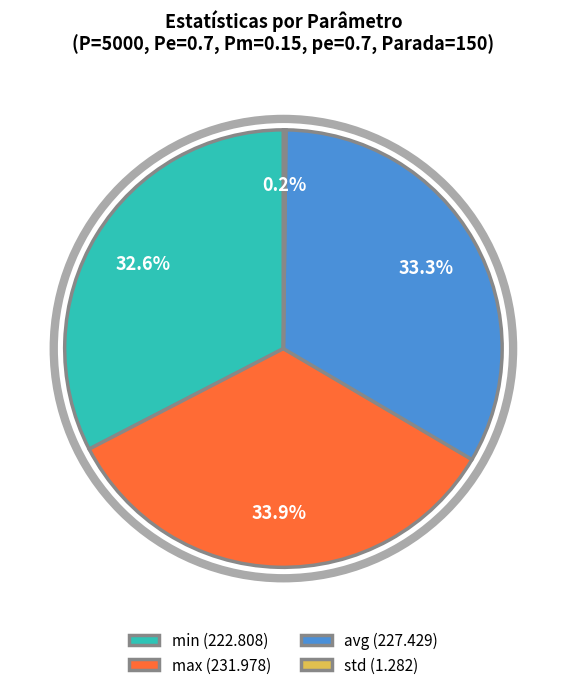

Is max (231.978) the majority of the pie?

No